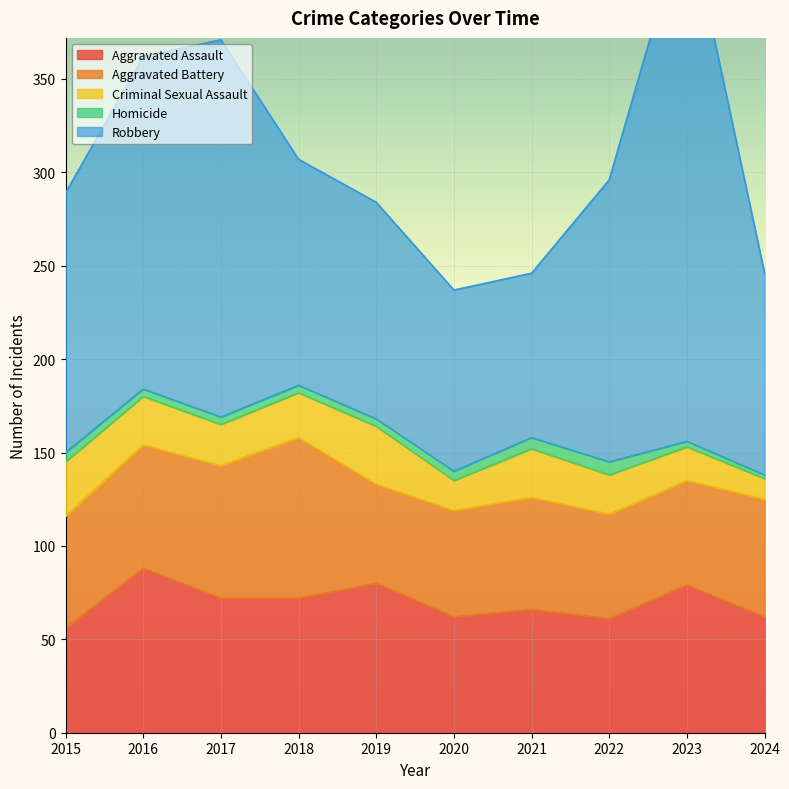

The value of Criminal Sexual Assault at 2024 is 6. True or false?

False